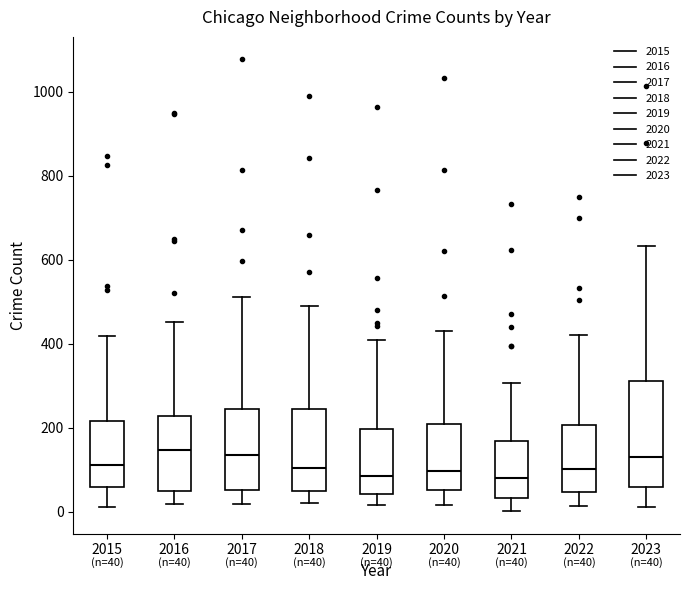

Which box is the tallest, from its lower edge to its upper edge?

2023